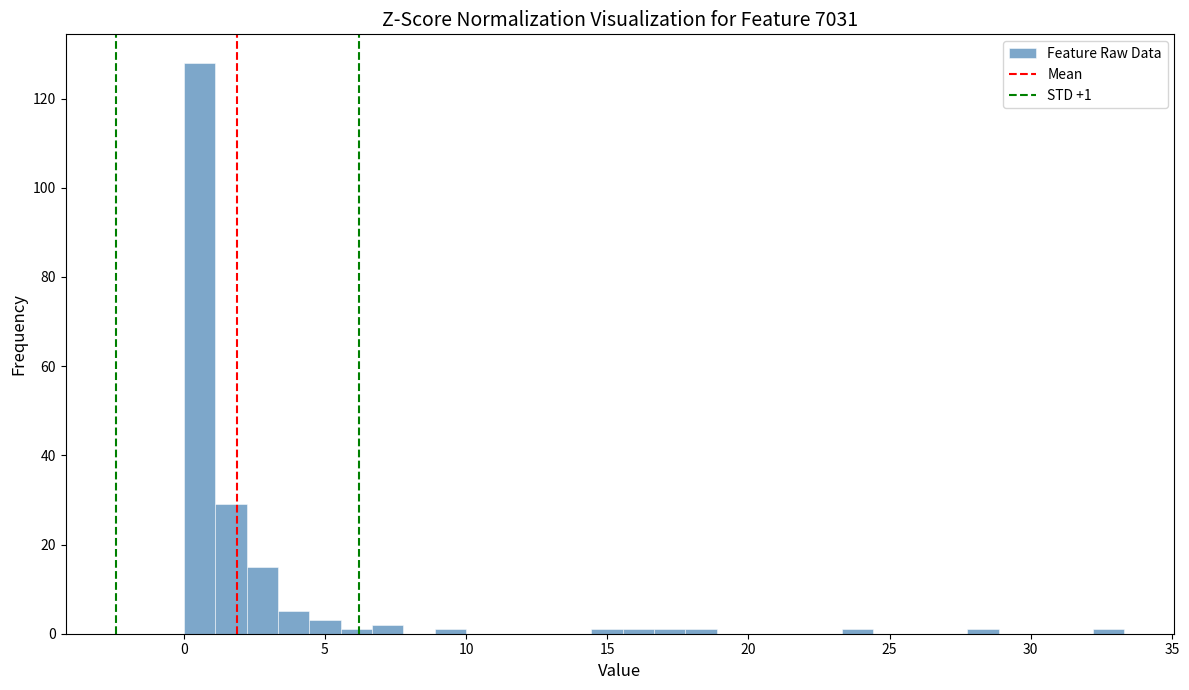

Read against the x-axis, roughly where is the centre of the tallest bar?

0.5